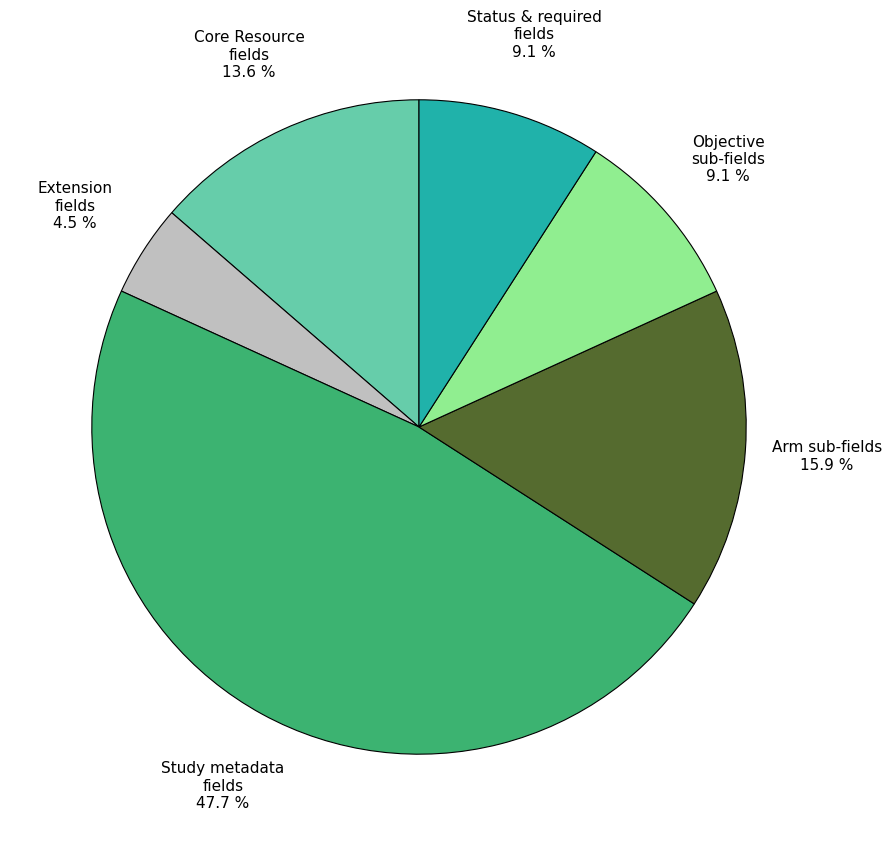

How many segments does this pie chart have?

6